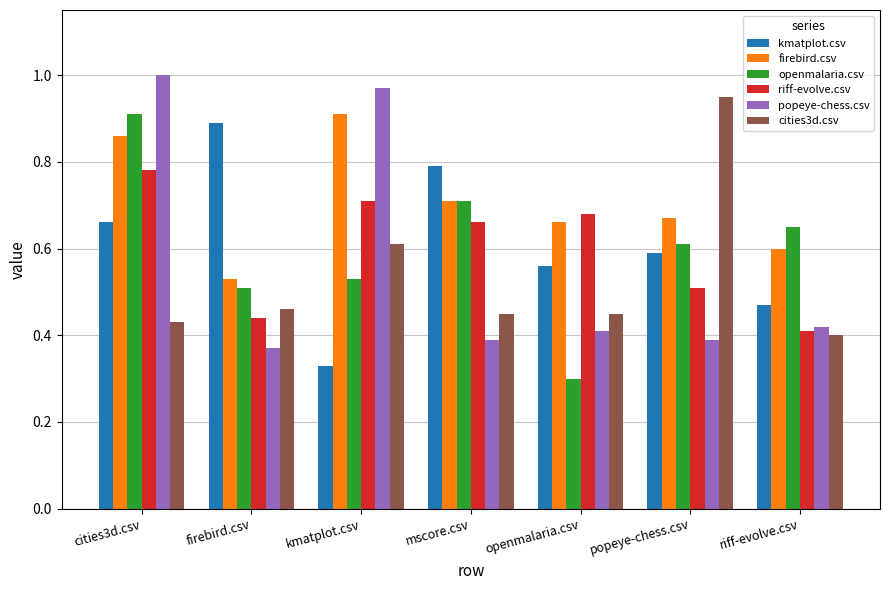

Between cities3d.csv and mscore.csv, which series saw the biggest shift?

popeye-chess.csv